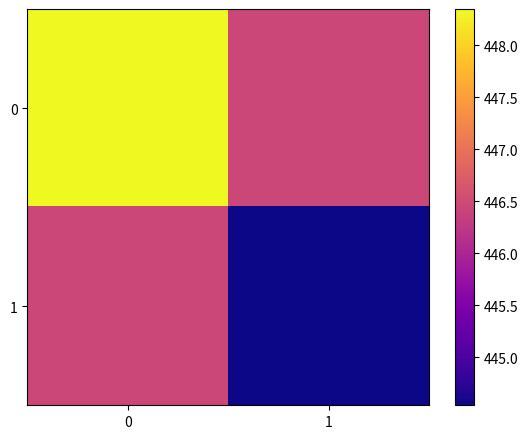

How many categories are shown in the chart?

2